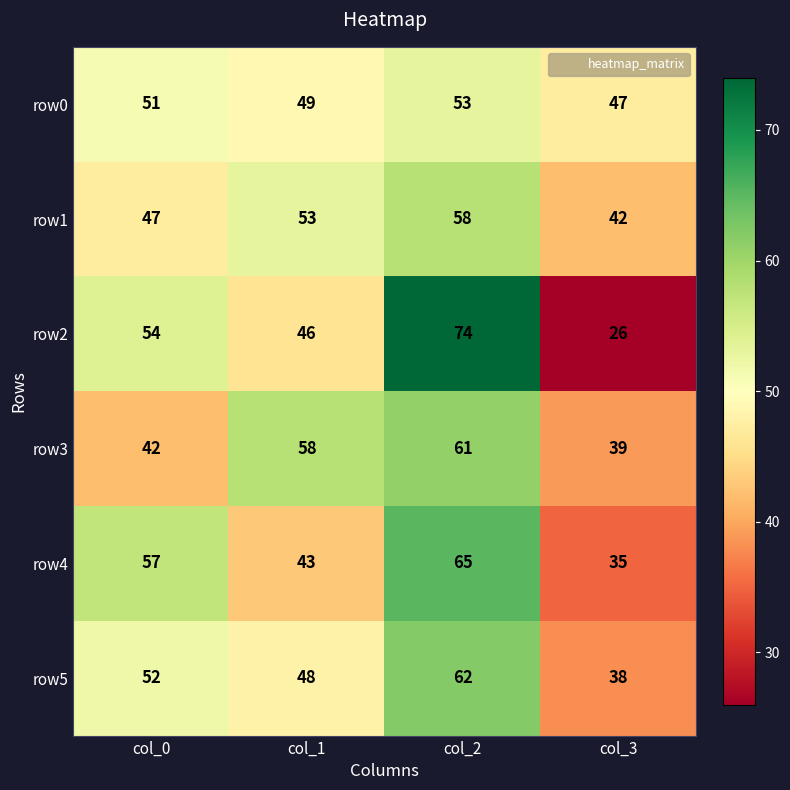

Which category has the lowest value across all series?

col_3